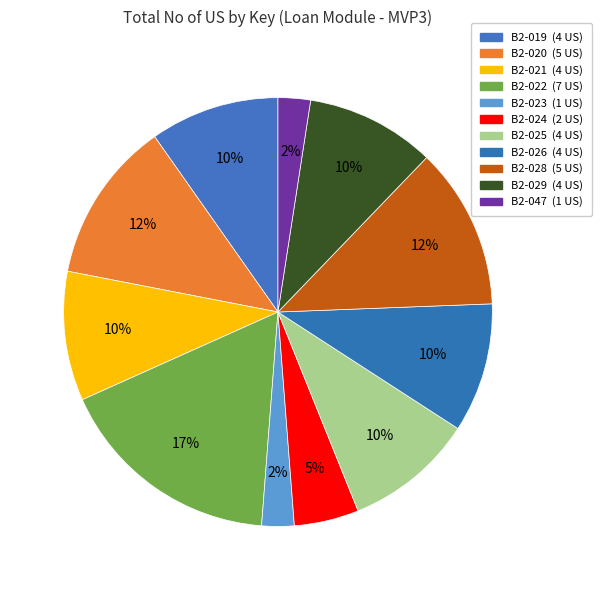

How much of the chart is everything except B2-019?

90.2%